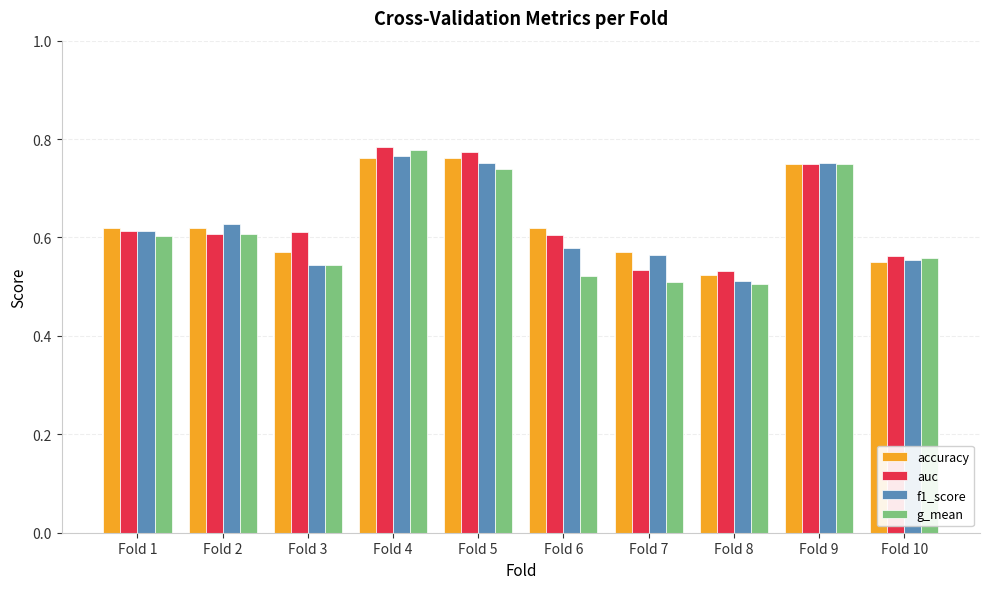

True or false: f1_score has a value of 0.2 at Fold 5.

False